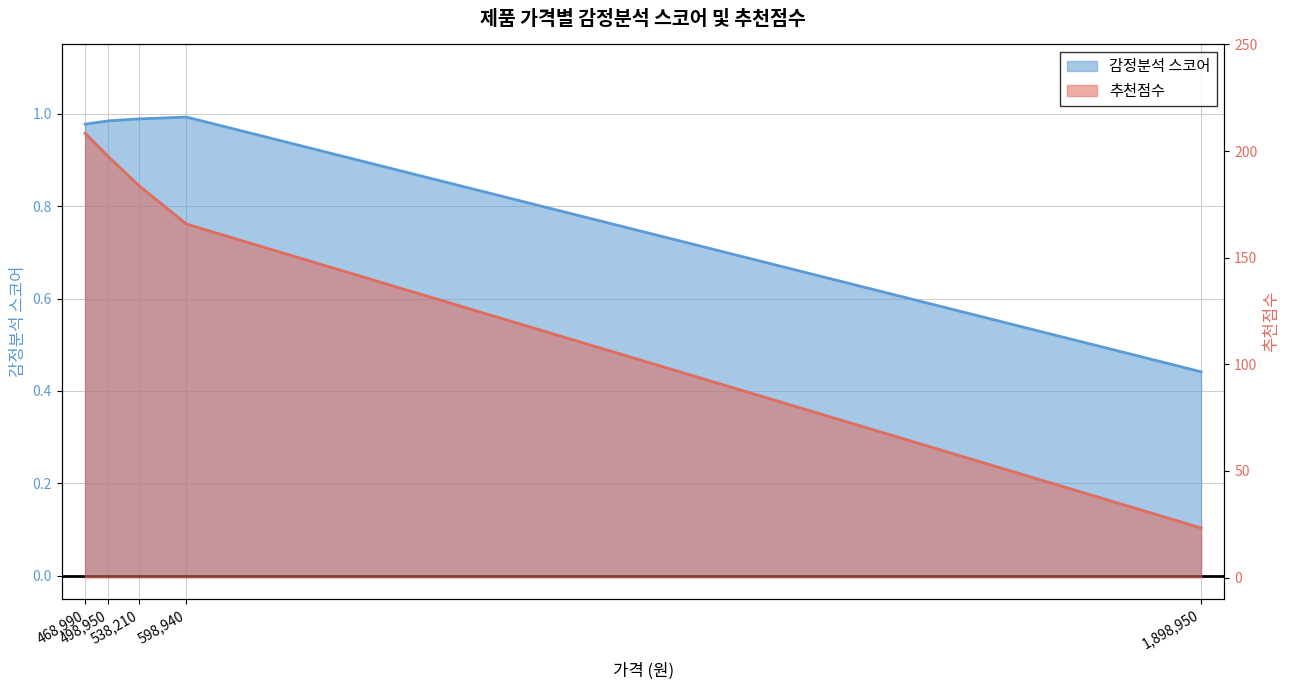

What value does the 감정분석 스코어 series have at 538210?

1.0